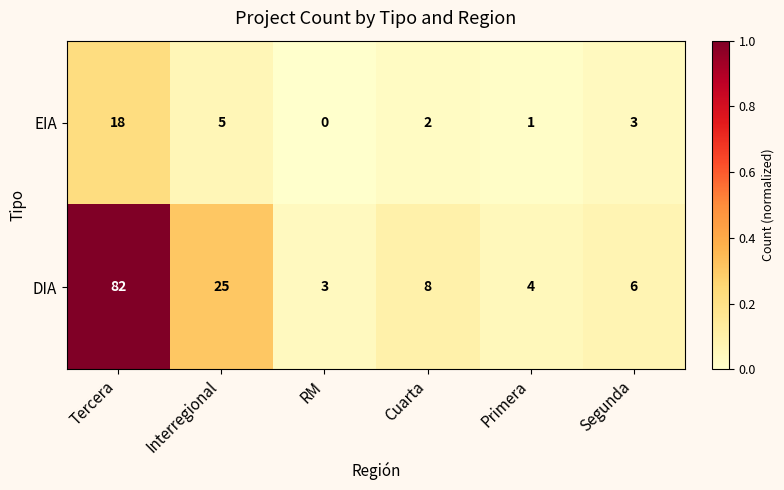

How many positive values does the EIA series have?

5